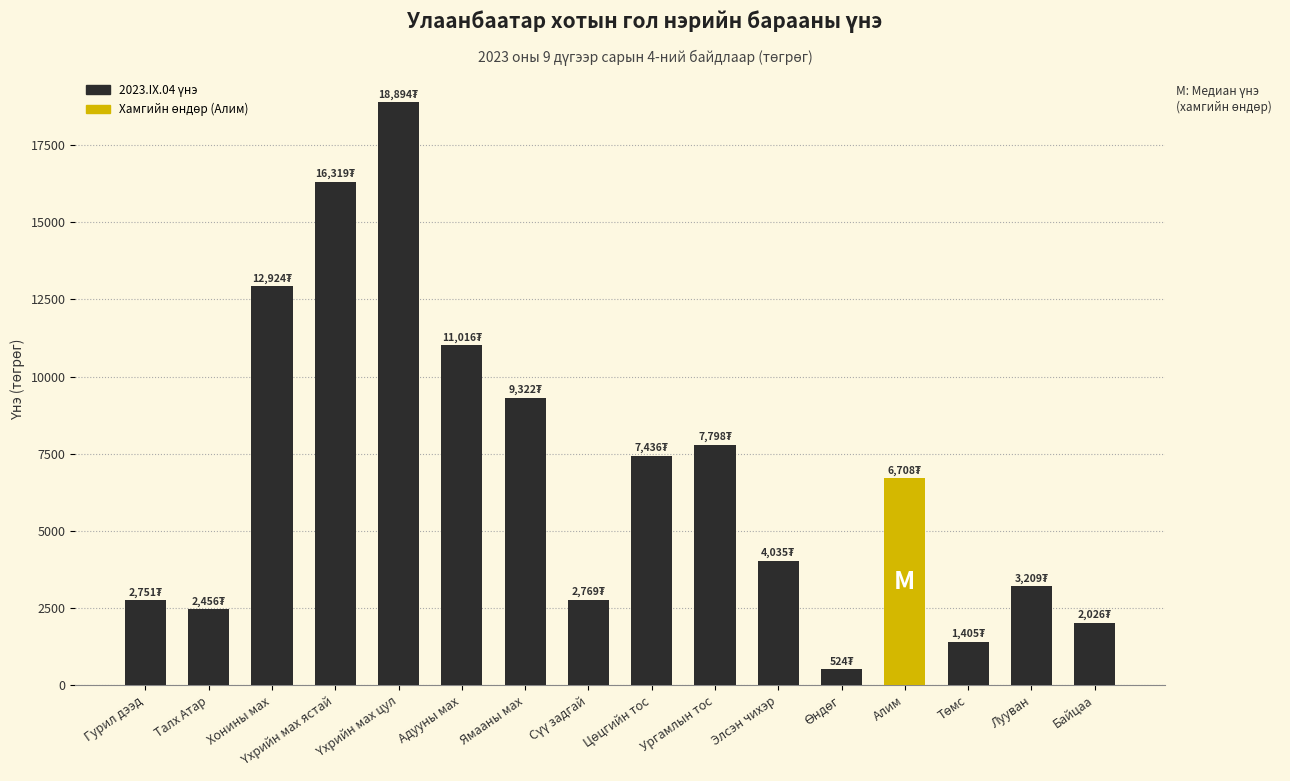

Where does the data first go above 6707?

Хонины мах